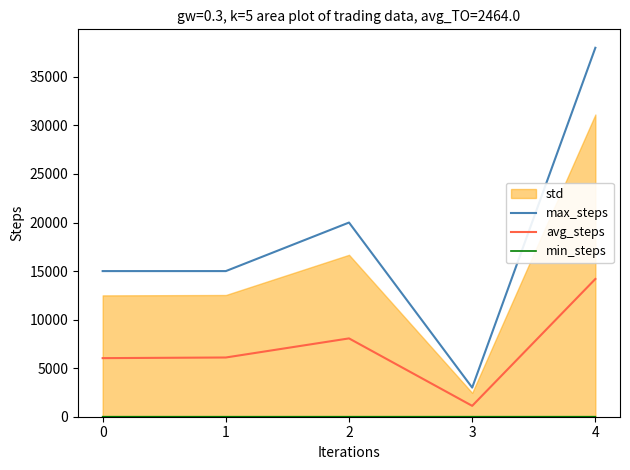

True or false: max_steps and avg_steps cross at least once.

False